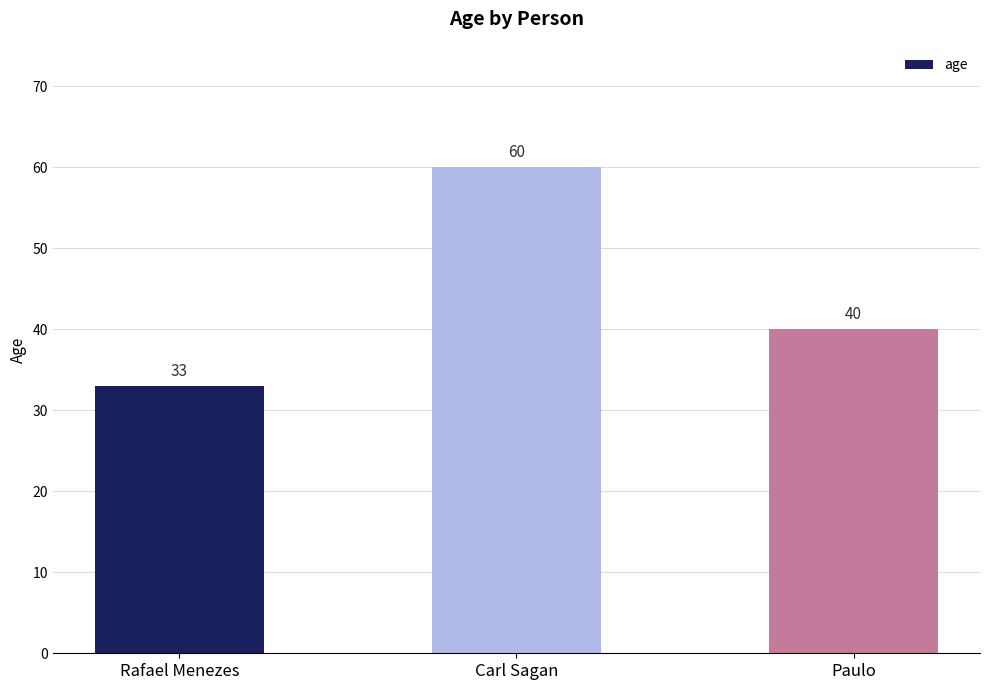

What is the sum of the values at Carl Sagan and Paulo?

100